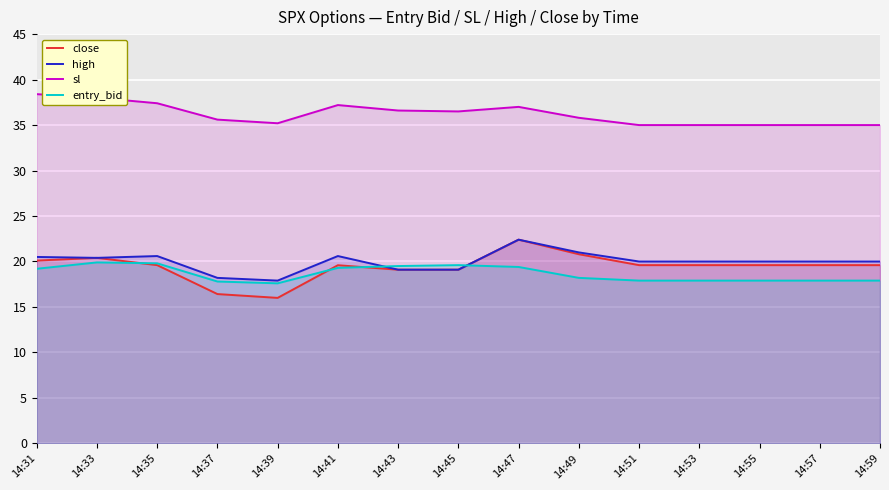

Which series has the widest spread of values?

close